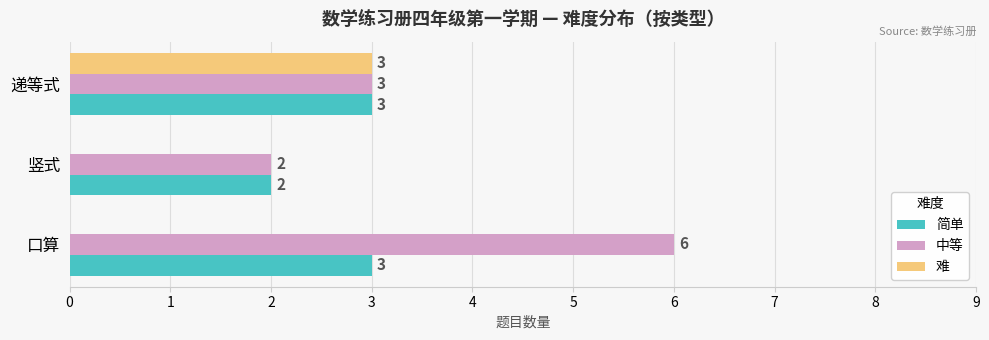

Where is 中等 nearest to the value 4?

递等式